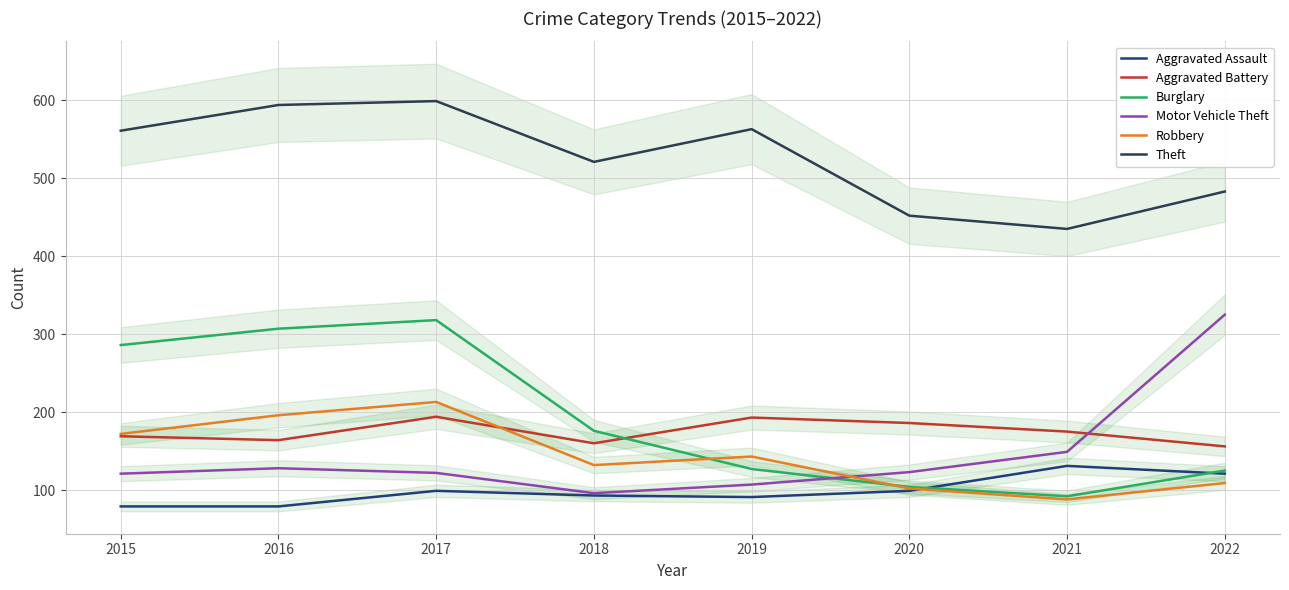

At which label does Motor Vehicle Theft first exceed 123?

2016